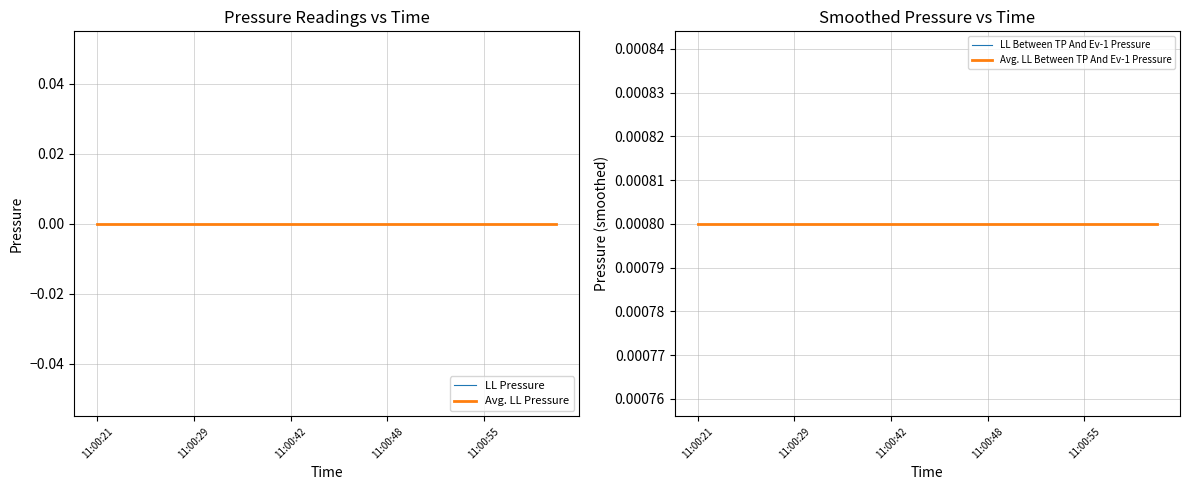

True or false: LL Between TP And Ev-1 Pressure and Avg. LL Pressure intersect in this chart.

False